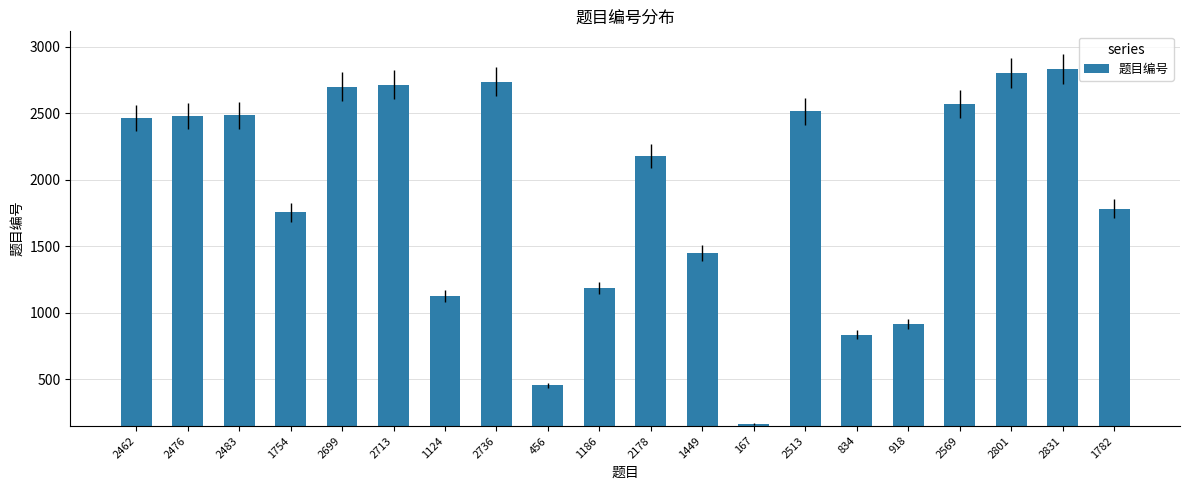

Does the chart contain any negative values?

No